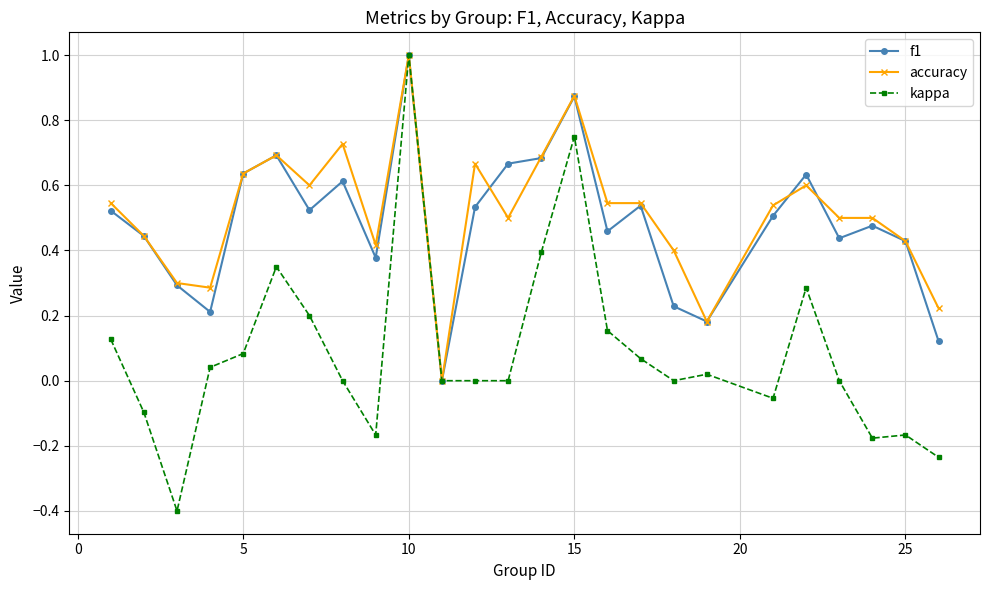

Which series has the largest total across all categories?

accuracy